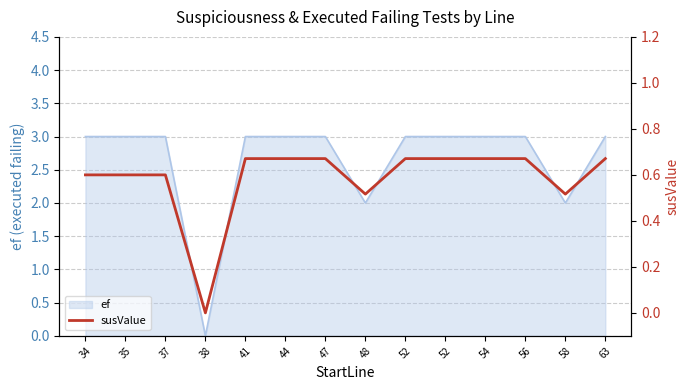

Between 56 and 47, which is larger?

56